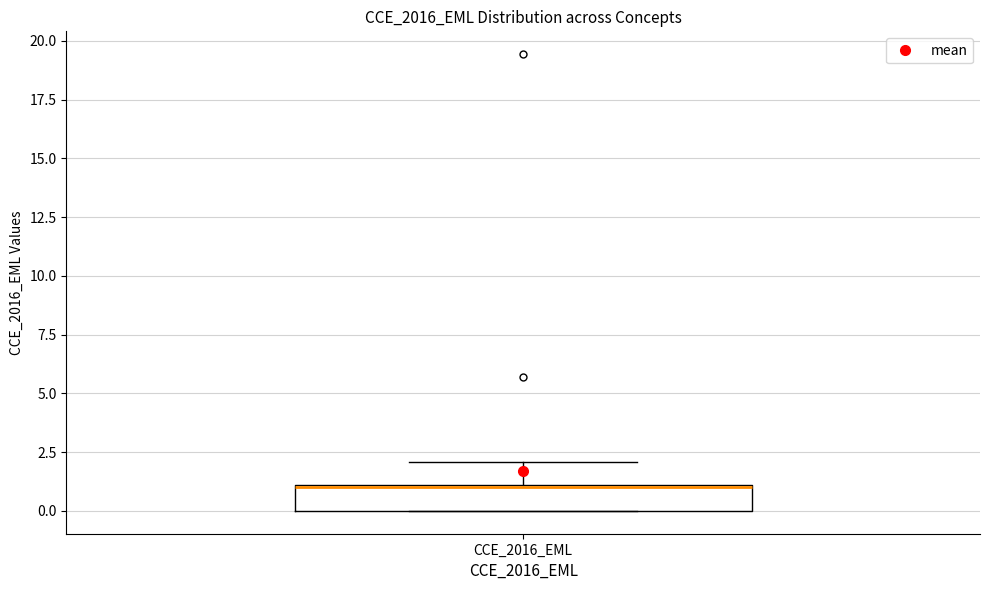

Read this box plot against the y-axis: the position of the median line, the range covered by the box, and the ends of both whiskers. The values are not printed on the chart, so give them approximately, as read against the axis.

median 1, box 0 to 1, whiskers 0 to 2